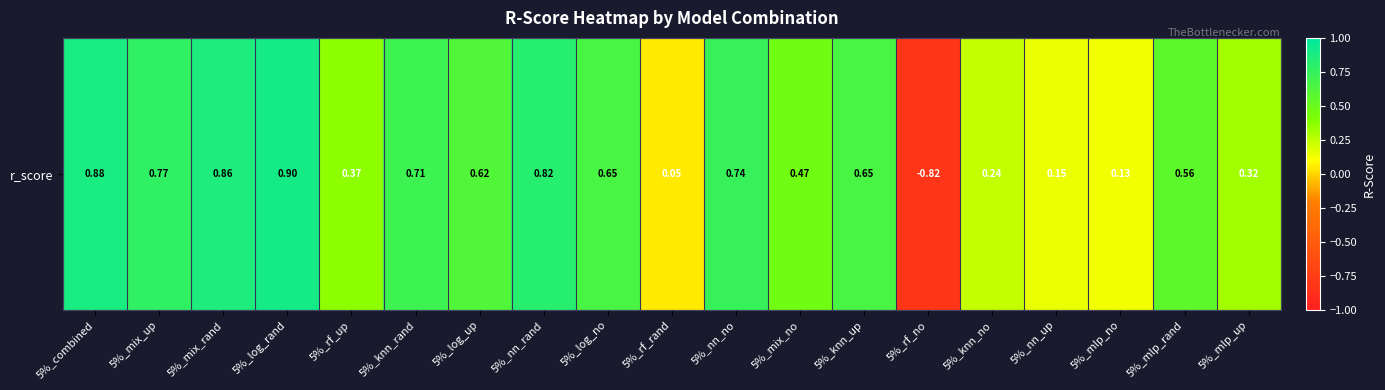

Reading left to right, extract all data points from this chart.

5%_combined=0.9	5%_mix_up=0.8	5%_mix_rand=0.9	5%_log_rand=0.9	5%_rf_up=0.4	5%_knn_rand=0.7	5%_log_up=0.6	5%_nn_rand=0.8	5%_log_no=0.6	5%_rf_rand=0.1	5%_nn_no=0.7	5%_mix_no=0.5	5%_knn_up=0.7	5%_rf_no=-0.8	5%_knn_no=0.2	5%_nn_up=0.1	5%_mlp_no=0.1	5%_mlp_rand=0.6	5%_mlp_up=0.3